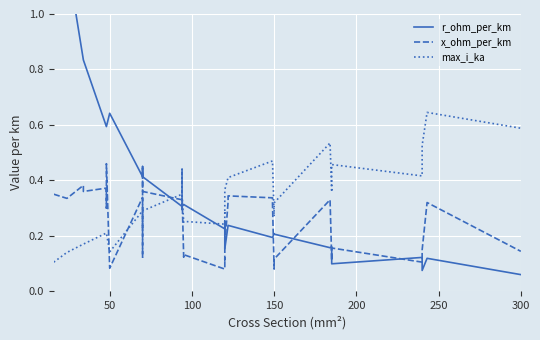

What position from the left is 150?

4